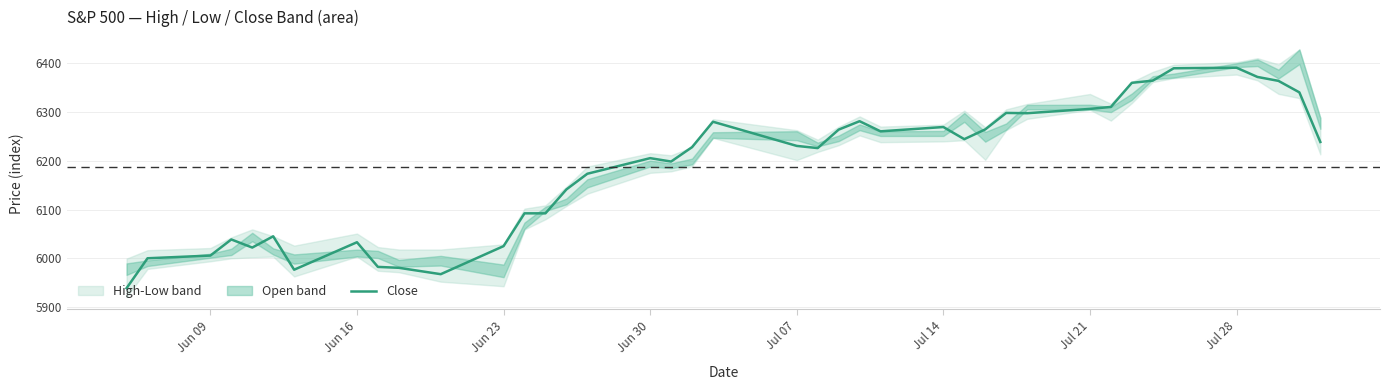

What is the maximum value for Close?

6389.8